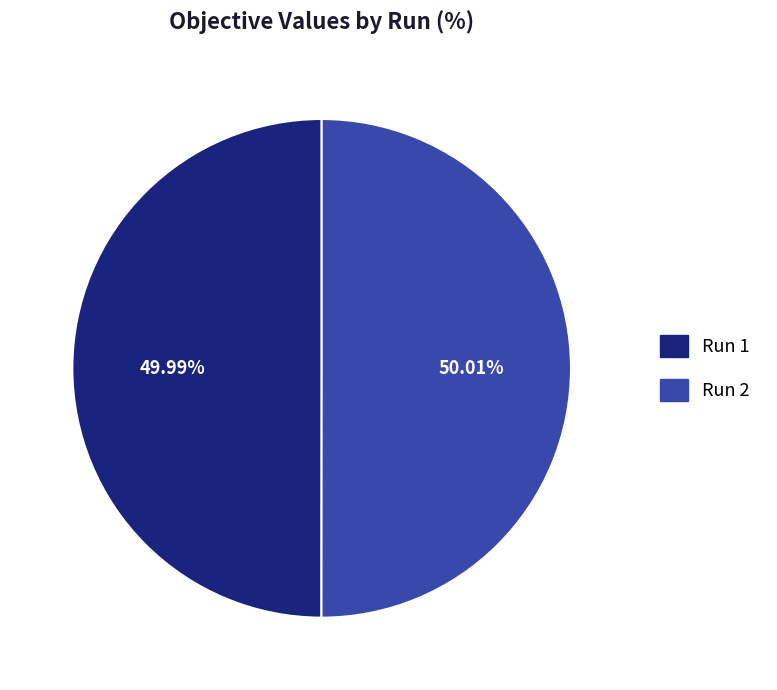

Is there any slice that represents more than half of the pie?

Yes